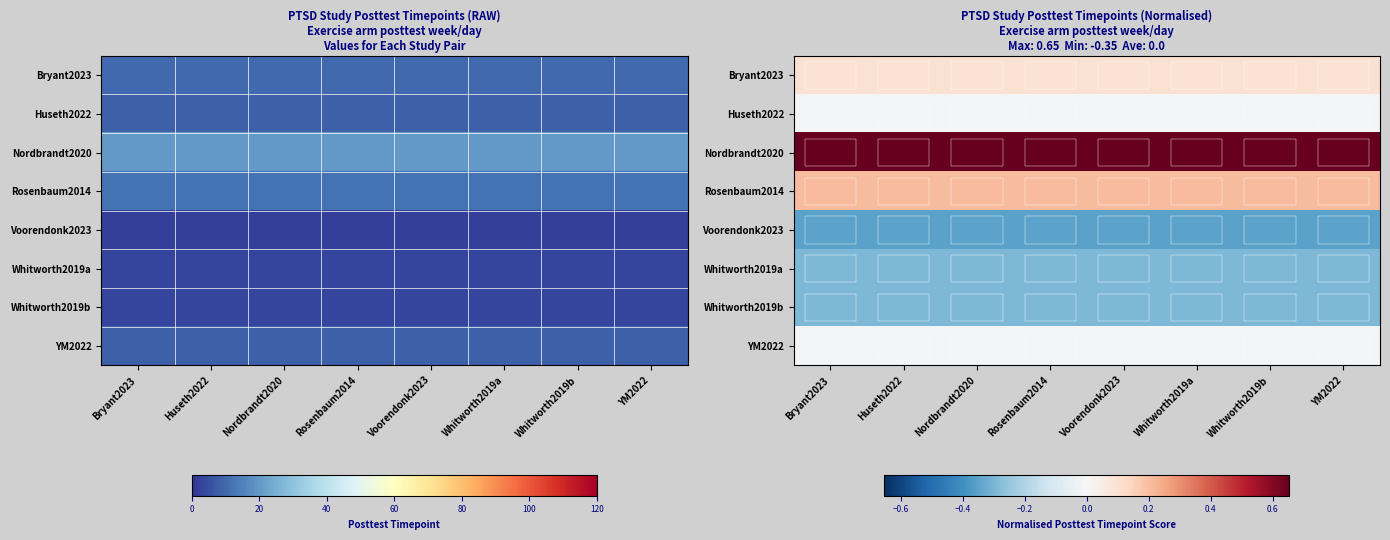

Between Bryant2023 and YM2022, which is larger?

Bryant2023